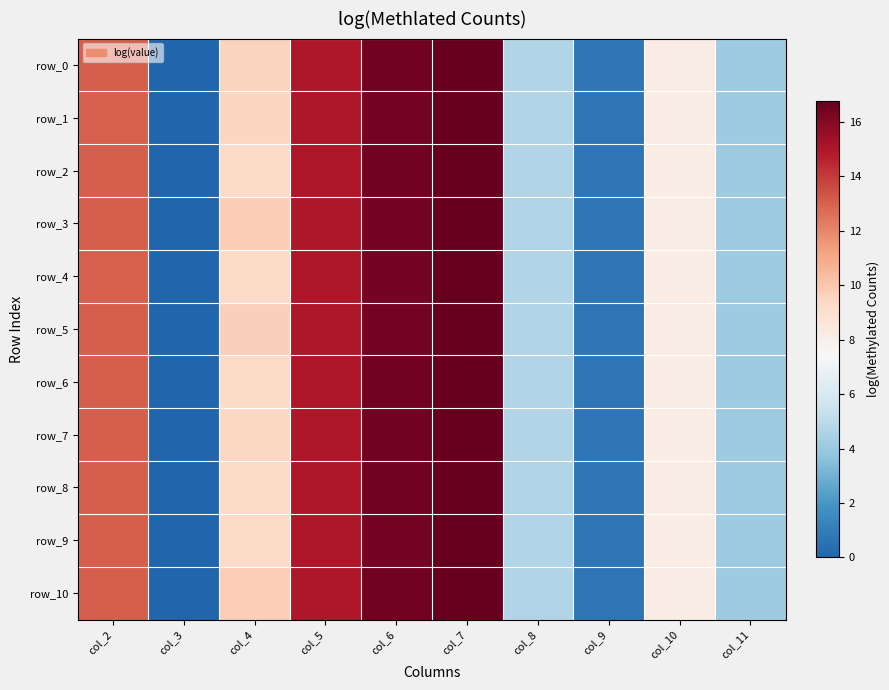

Where does the row_5 series first go above 9?

col_2